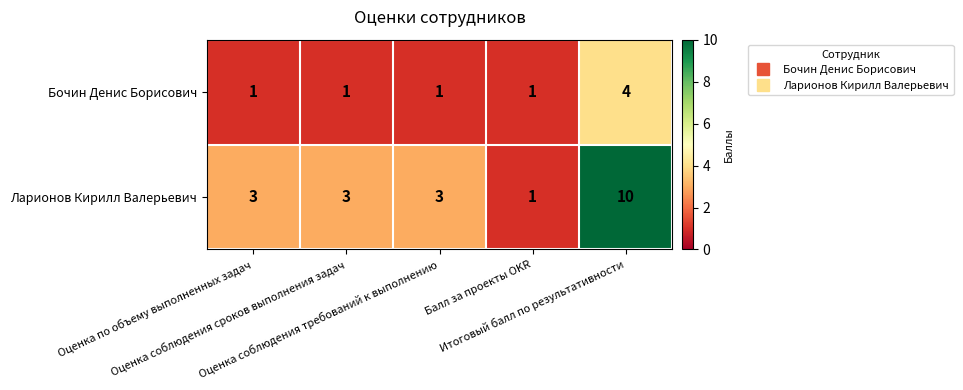

What is the average value of the Ларионов Кирилл Валерьевич series?

4